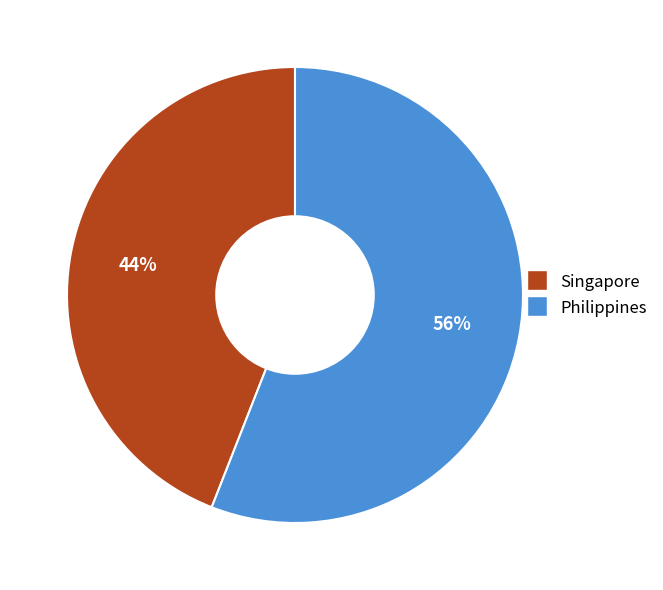

Count the number of slices in the pie.

2